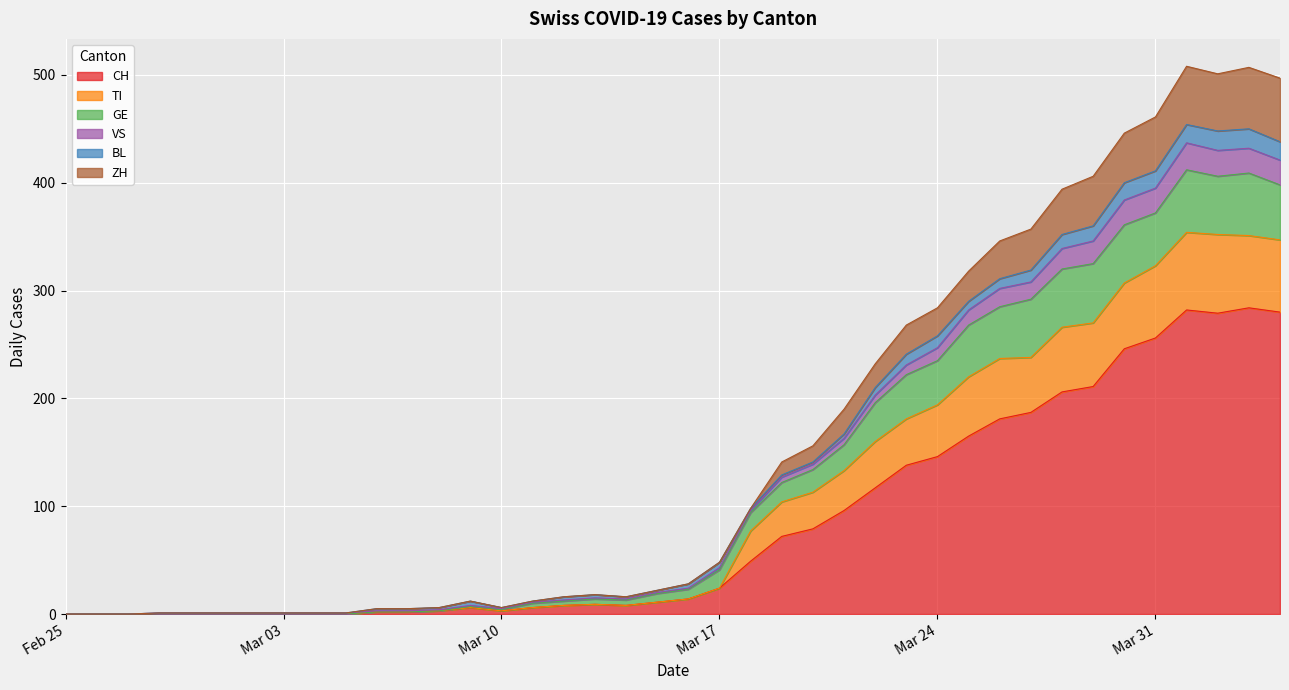

What are all the series names shown in the legend?

CH, TI, GE, VS, BL, ZH